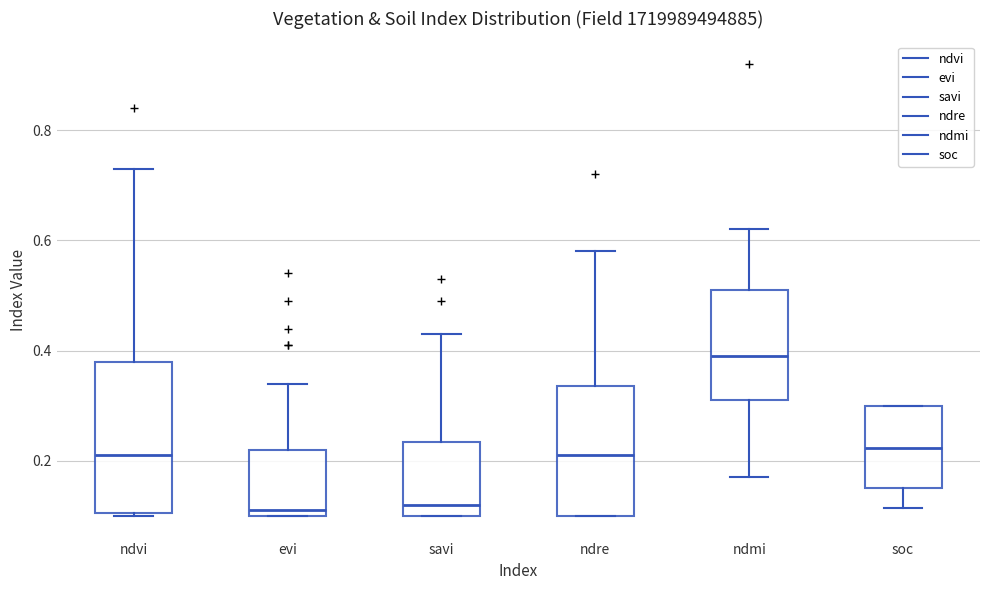

Which box's median line is the highest?

ndmi